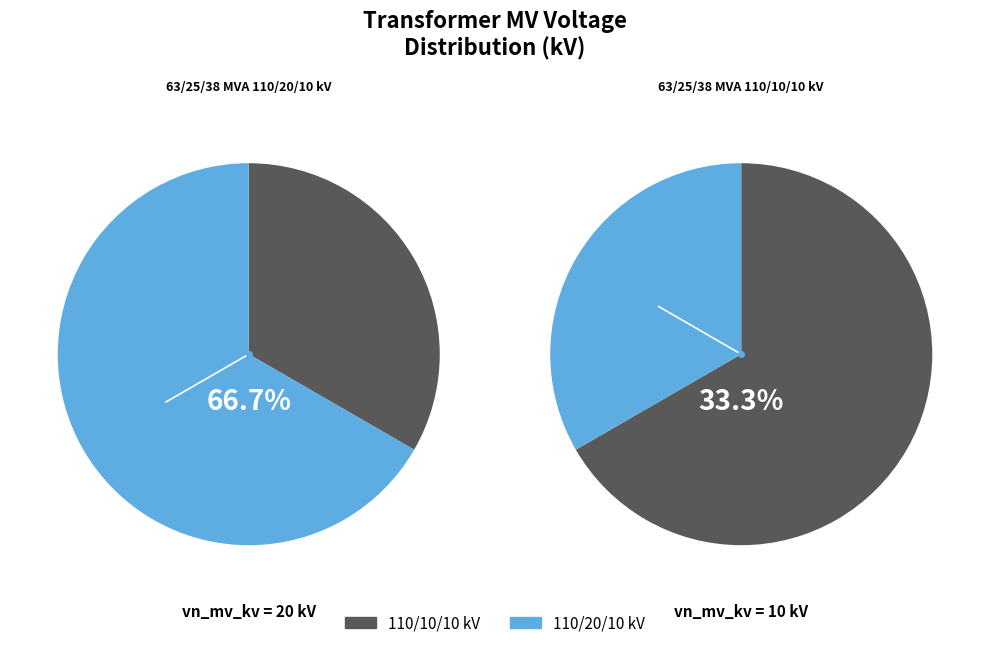

How many segments does this pie chart have?

2